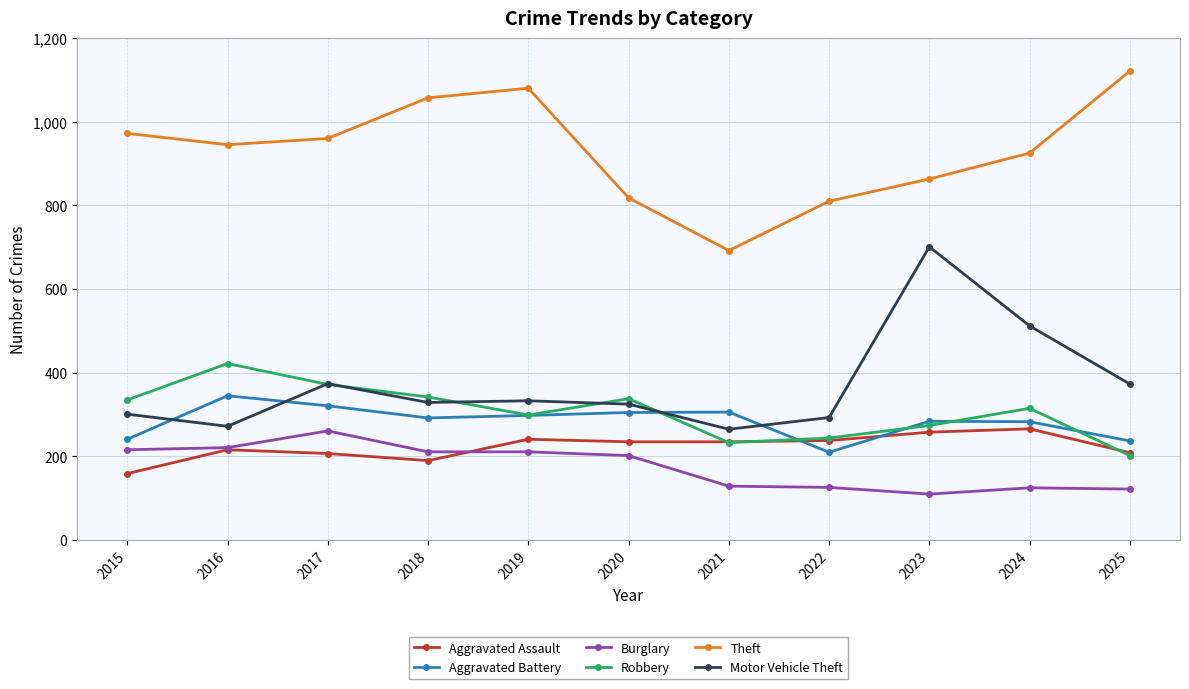

True or false: Robbery has a value of 72 at 2025.

False